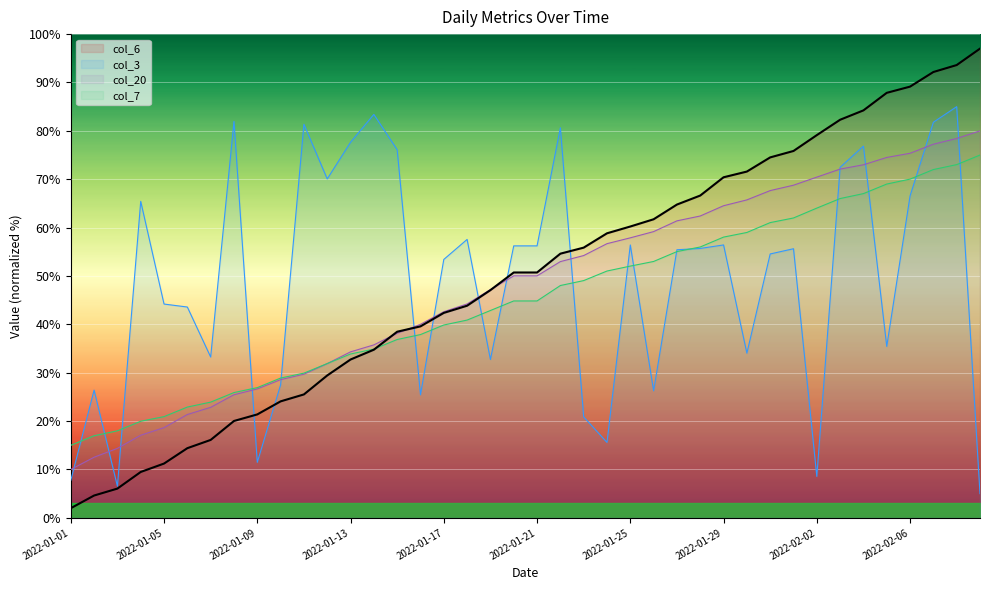

The col_6 series shows 21.4 at 2022-01-09. True or false?

True